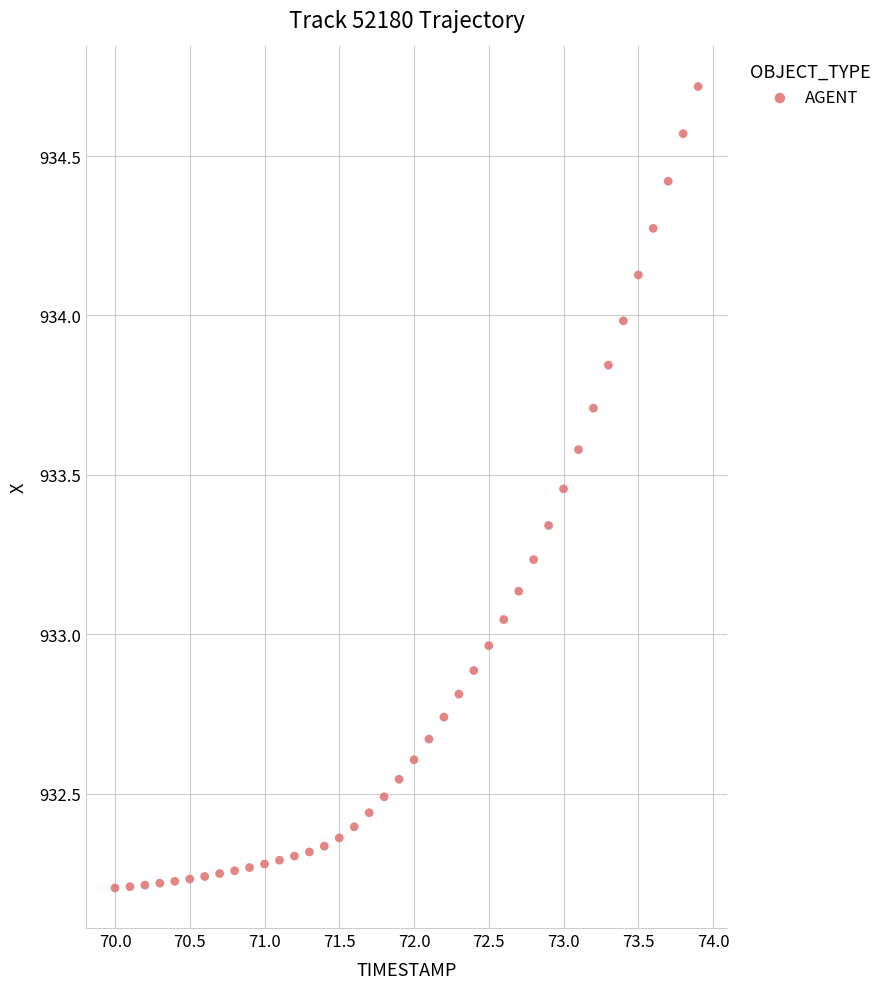

What is the range of X values (max minus min)?

3.9